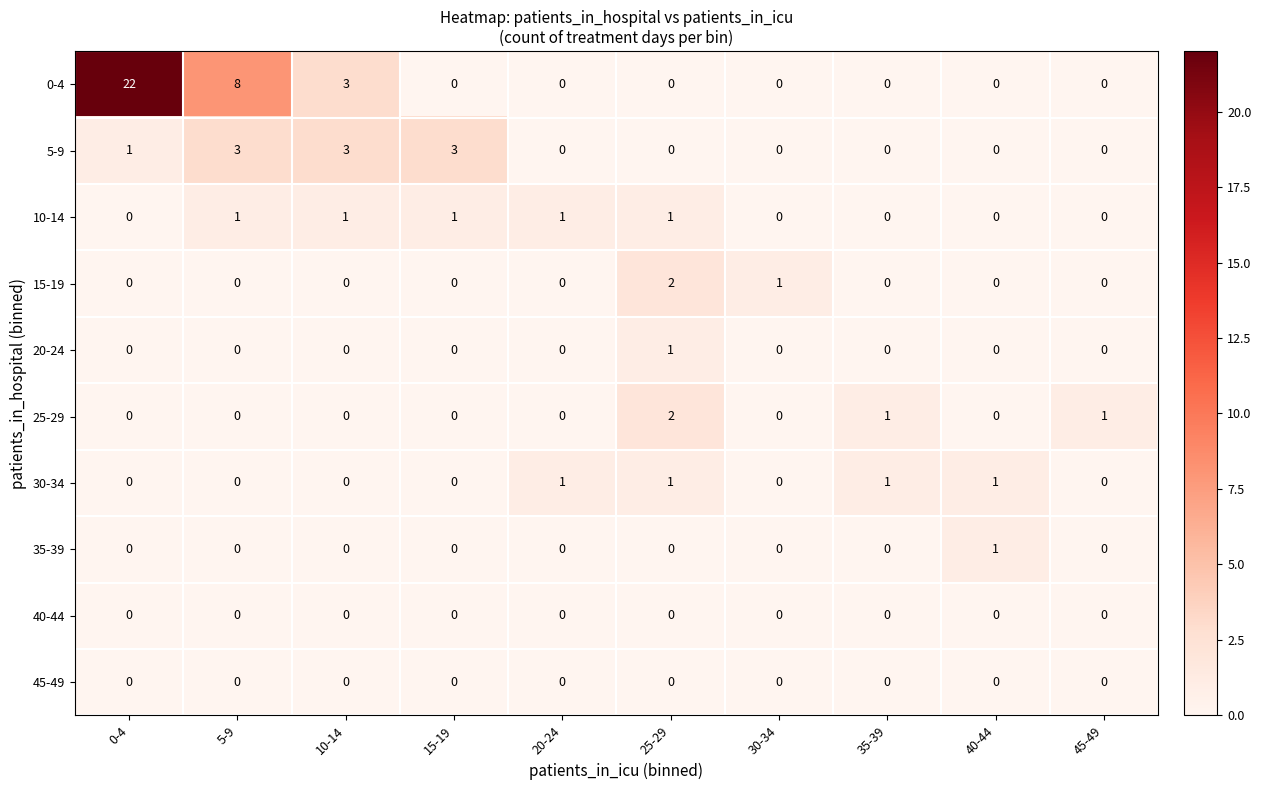

The 10-14 series shows 0 at 40-44. True or false?

True